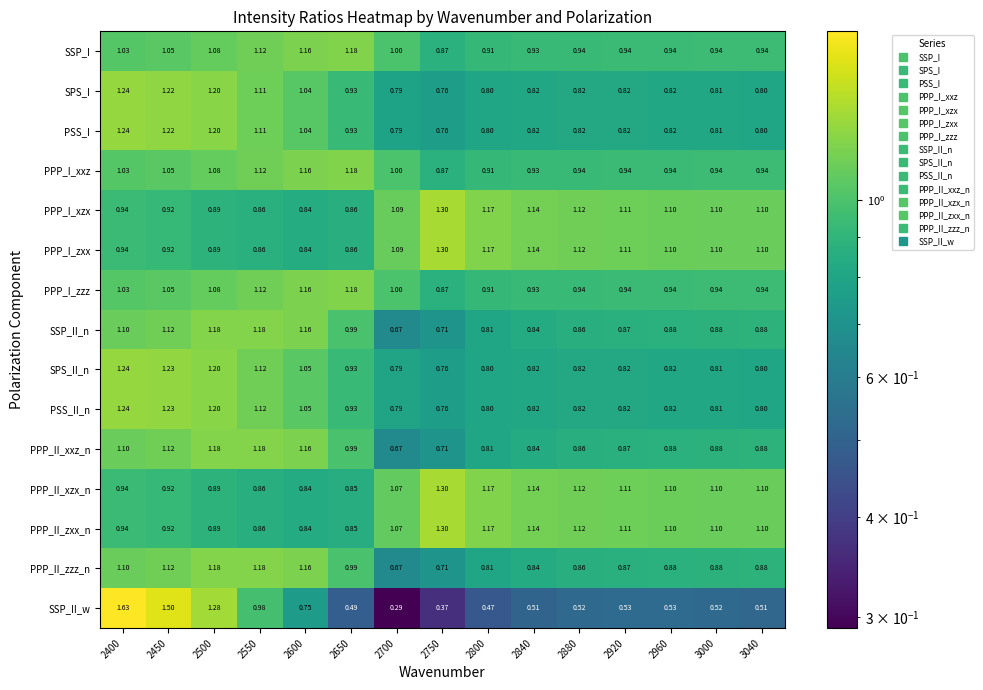

Is the value of SSP_II_n at 2750 greater than the value of PPP_I_zxx at 2880?

No